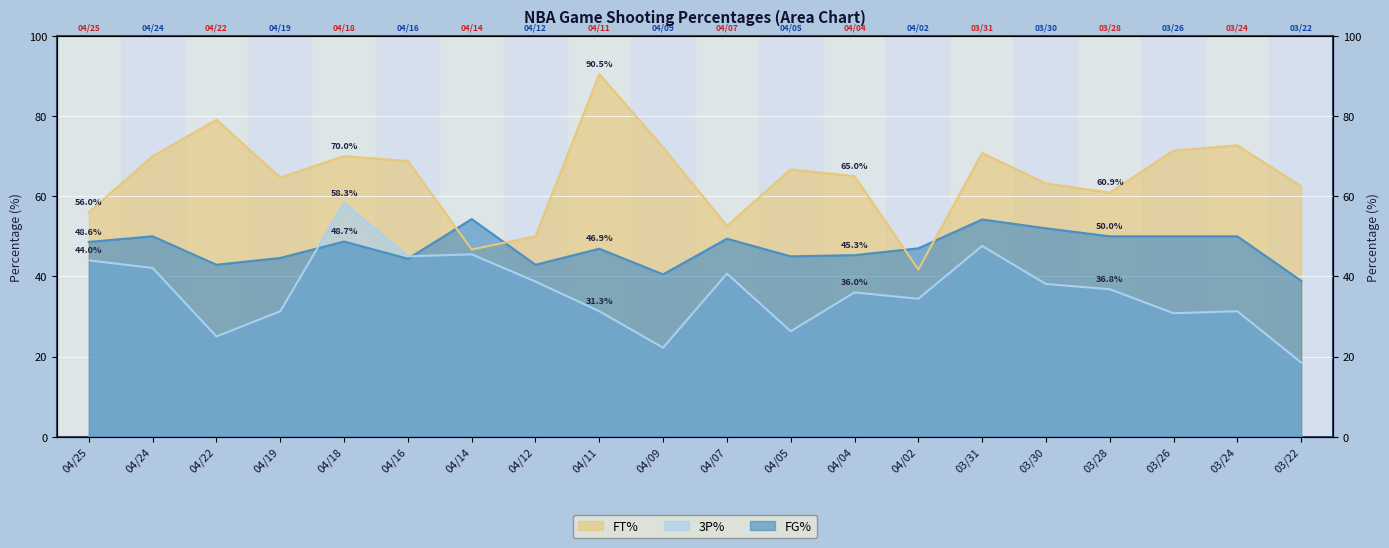

Which has a higher value, 04/19 or 04/14?

04/14